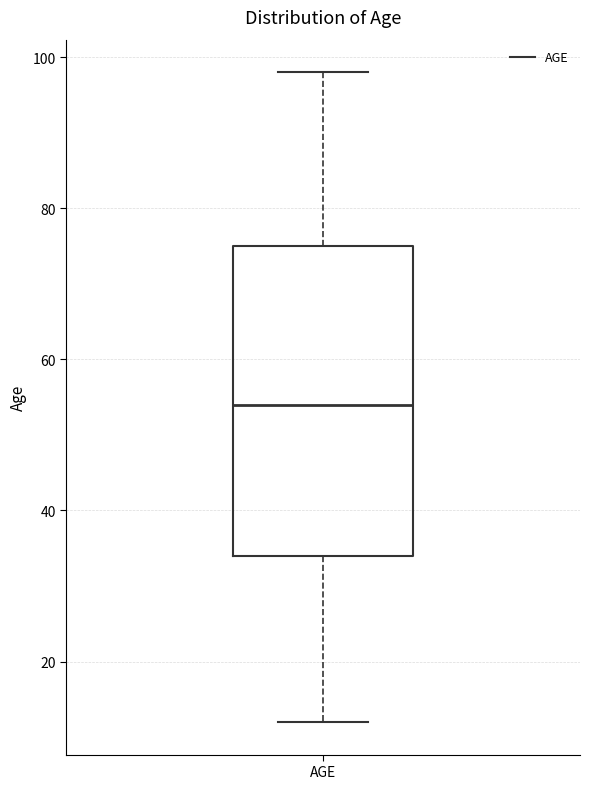

Read this box plot against the y-axis: the position of the median line, the range covered by the box, and the ends of both whiskers. The values are not printed on the chart, so give them approximately, as read against the axis.

median 54, box 34 to 76, whiskers 12 to 98